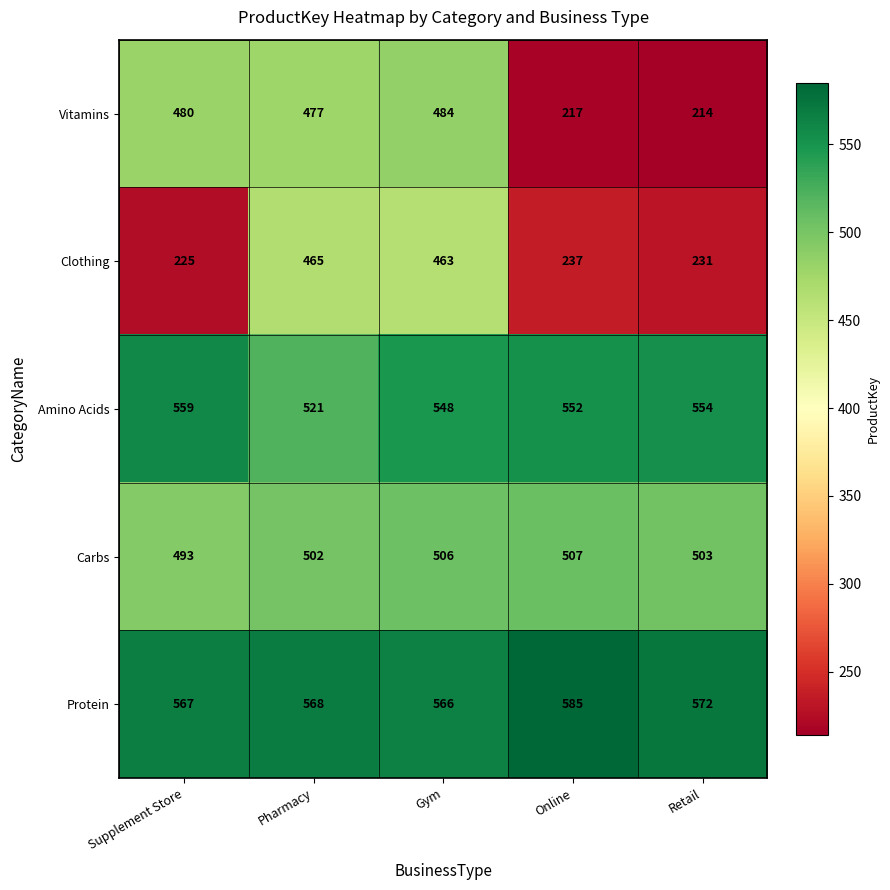

Reading left to right, list all the values displayed in this chart.

Vitamins: 480	477	484	217	214
Clothing: 225	465	463	237	231
Amino Acids: 559	521	548	552	554
Carbs: 493	502	506	507	503
Protein: 567	568	566	585	572